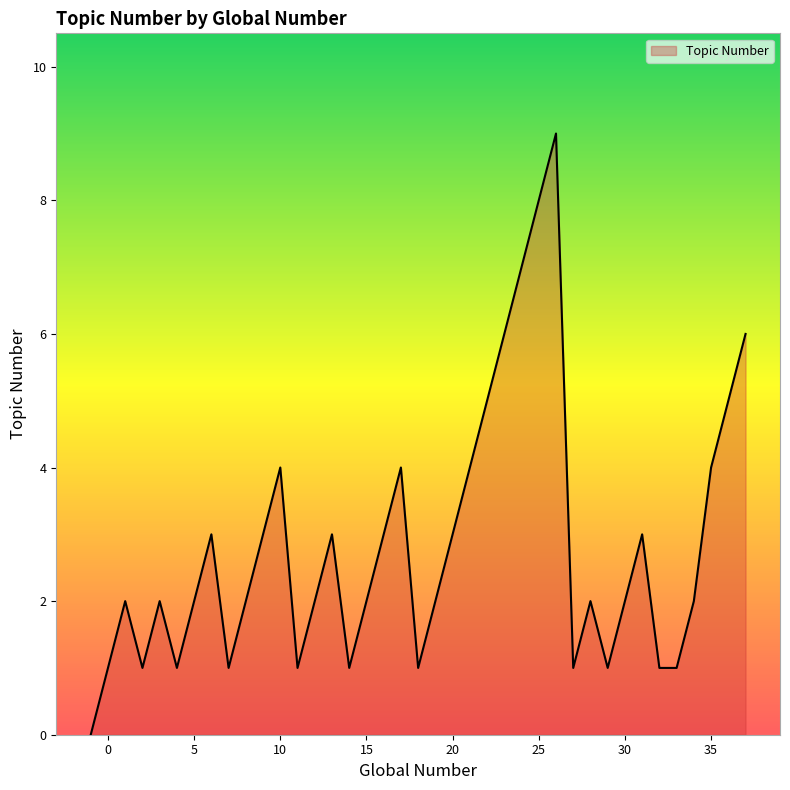

What is the maximum value shown in the chart?

9